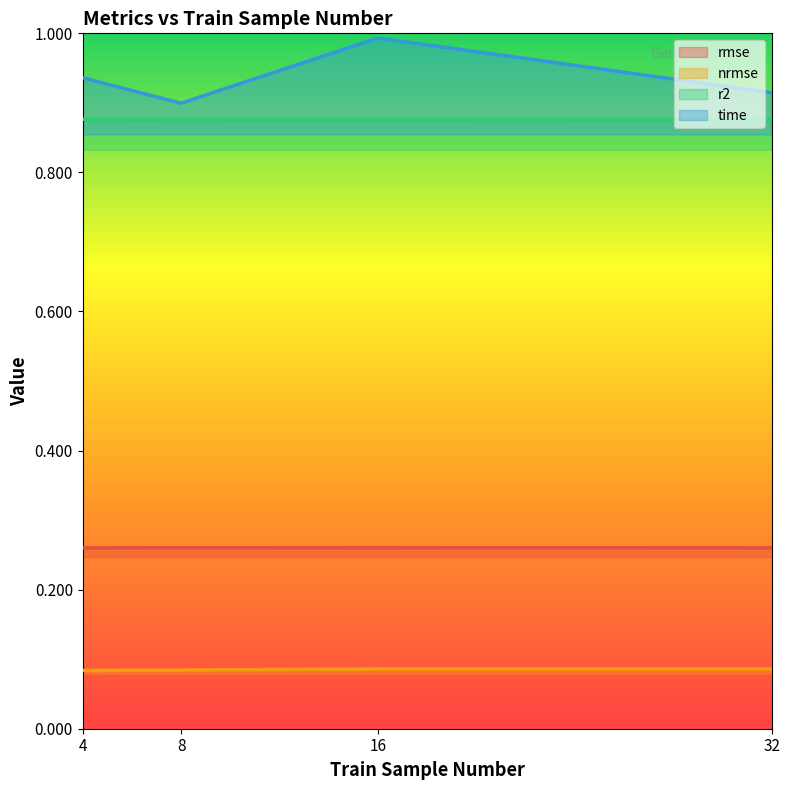

Reading left to right, transcribe all the data shown in this chart.

rmse: 4=0.3	8=0.3	16=0.3	32=0.3
nrmse: 4=0.1	8=0.1	16=0.1	32=0.1
r2: 4=0.9	8=0.9	16=0.9	32=0.9
time: 4=0.9	8=0.9	16=1.0	32=0.9